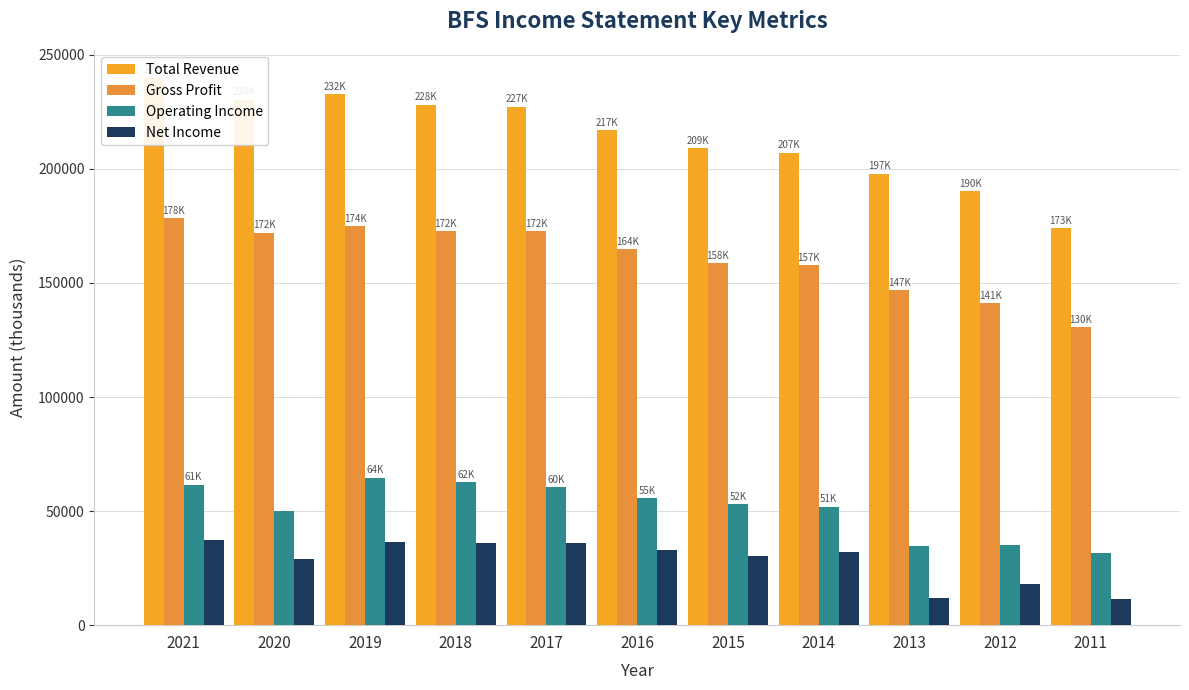

How many bars are there in each group?

4